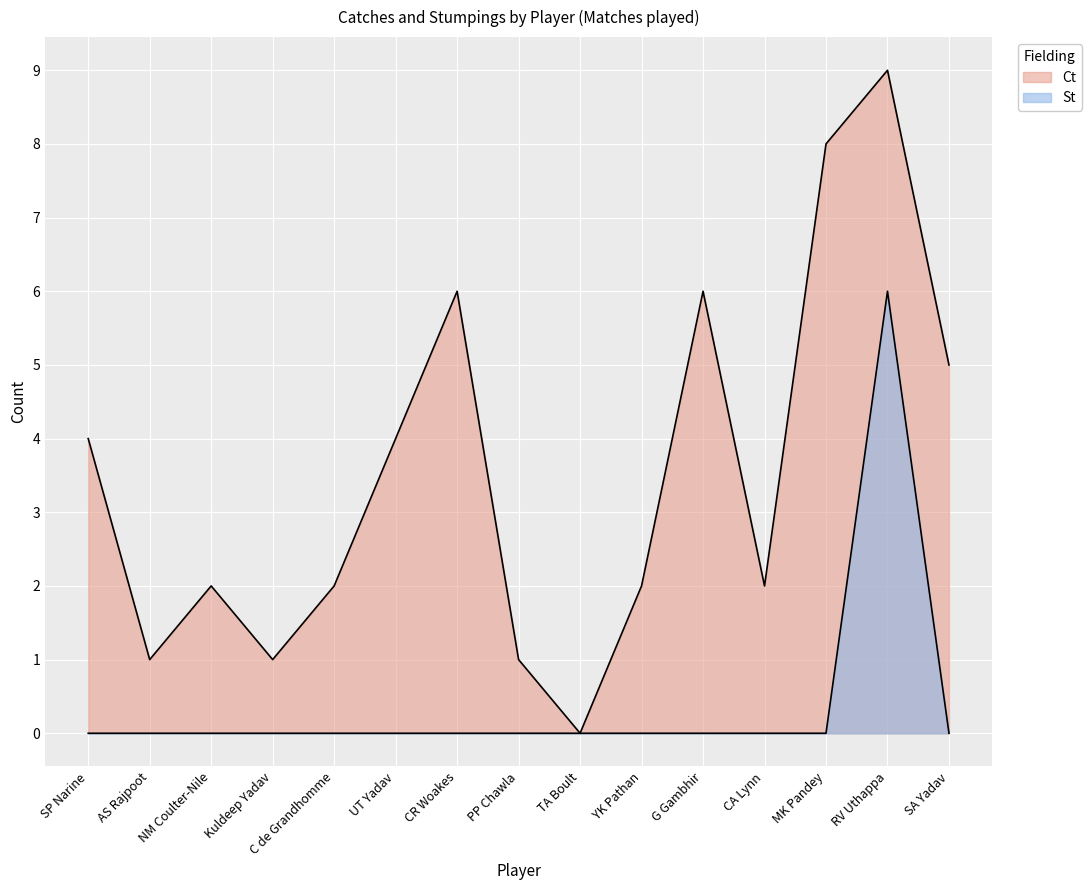

What is the spread (max minus min) of values at NM Coulter-Nile?

2